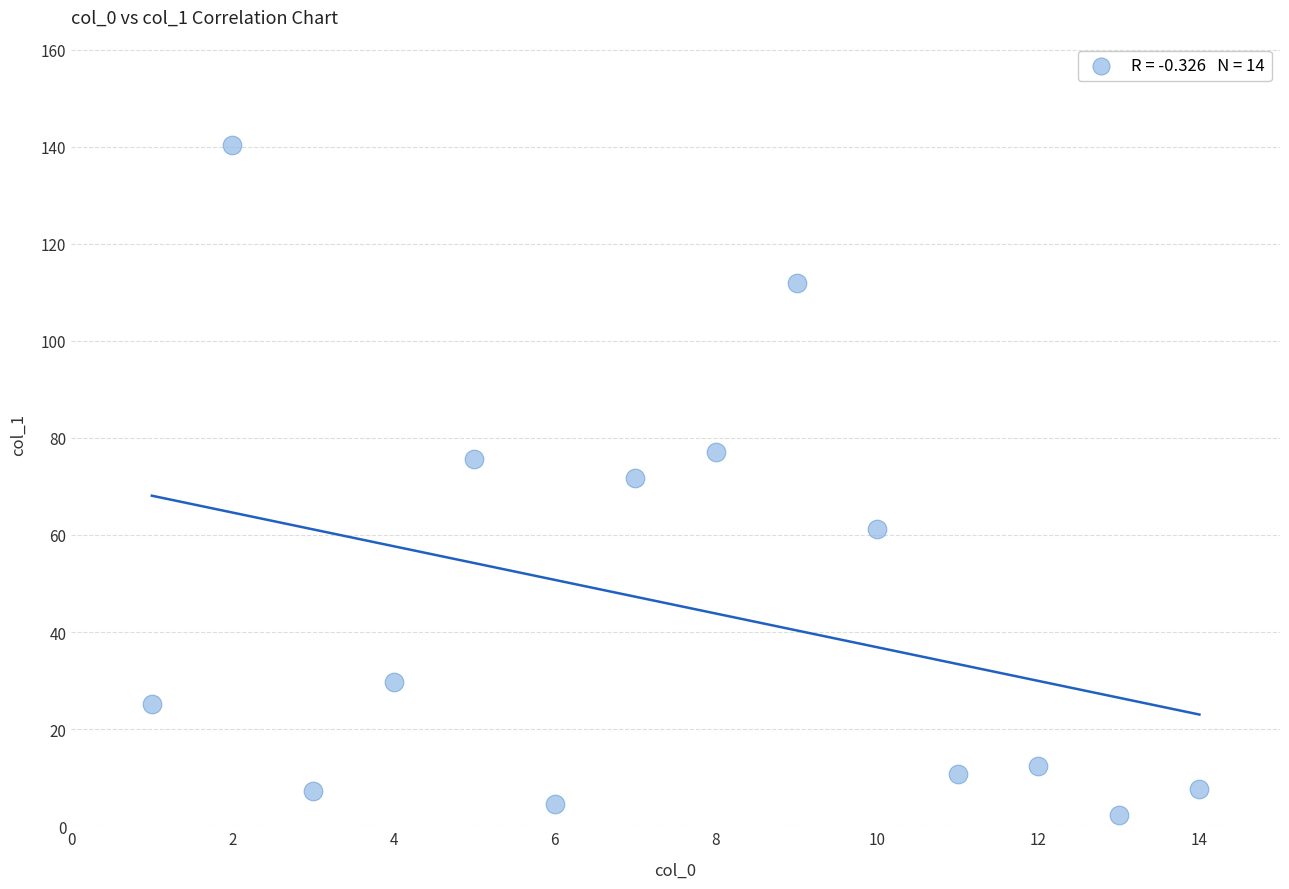

What is the range of X values (max minus min)?

13.0